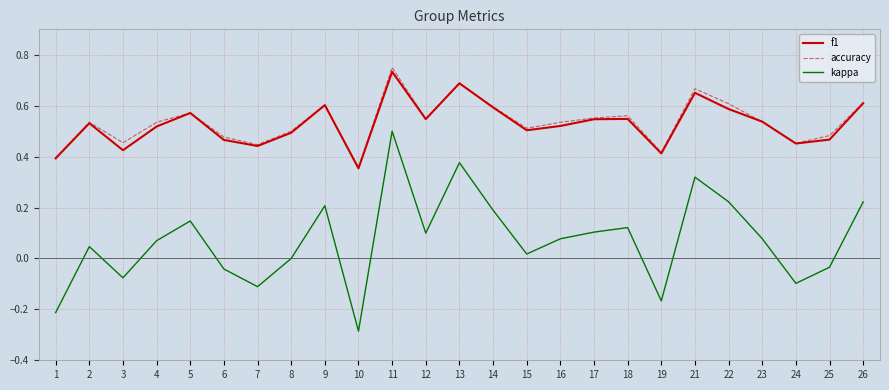

True or false: kappa and accuracy cross at least once.

False